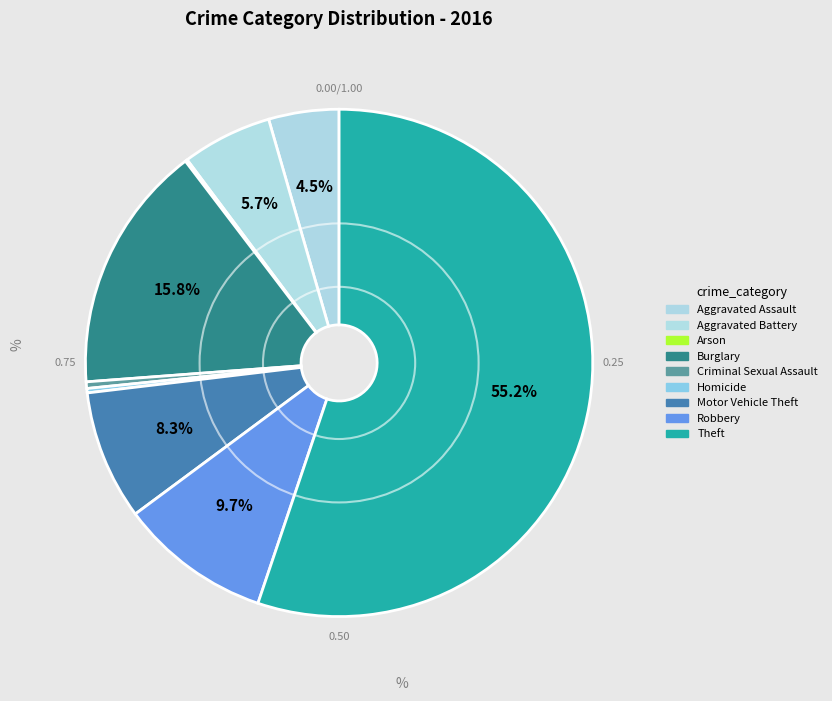

Combined, what portion of the pie is Arson and Criminal Sexual Assault?

0.6%